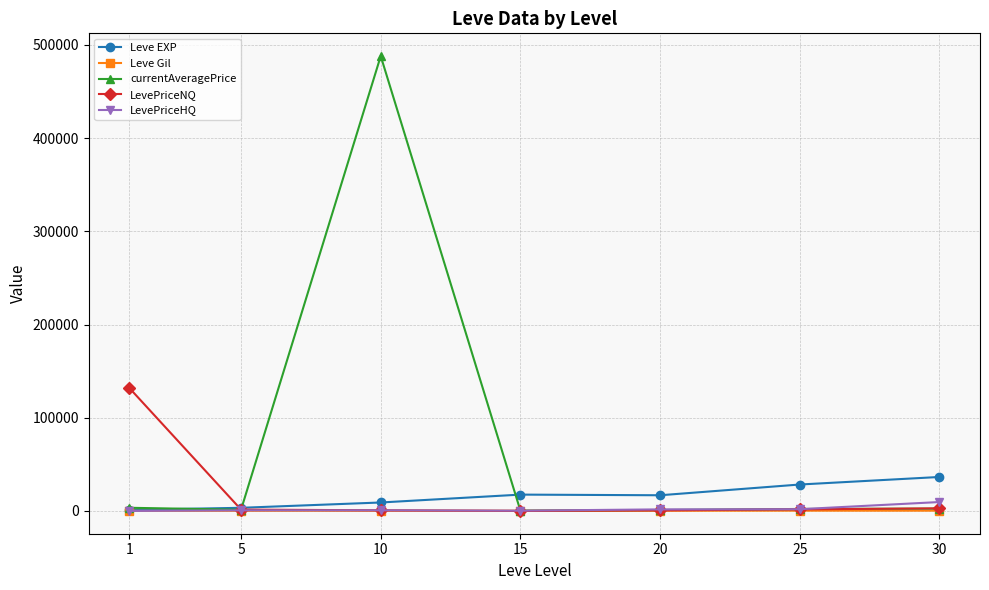

Between 20 and 30, which series saw the biggest shift?

Leve EXP